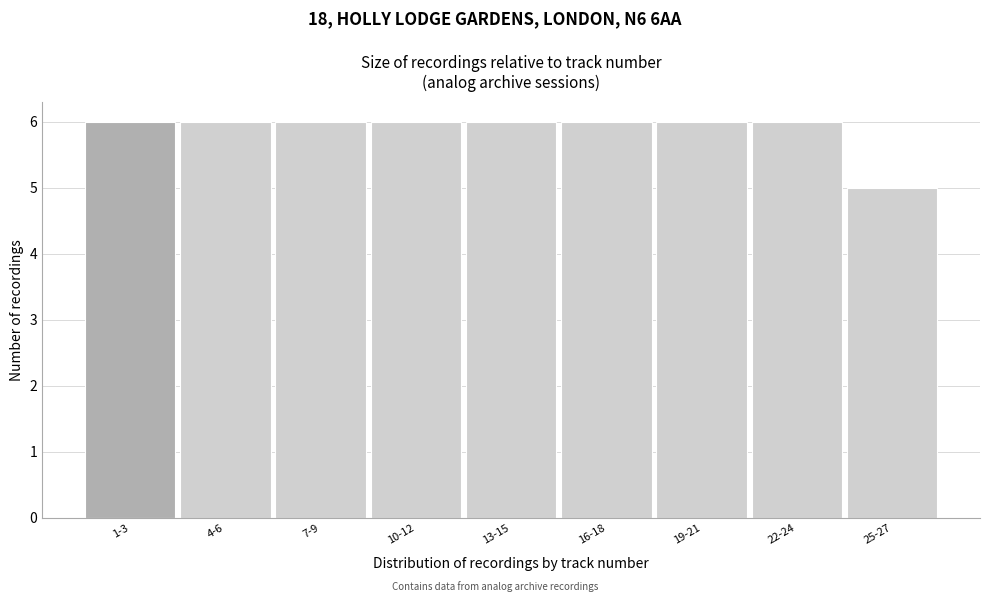

Reading right to left, extract all data points from this chart.

5	6	6	6	6	6	6	6	6